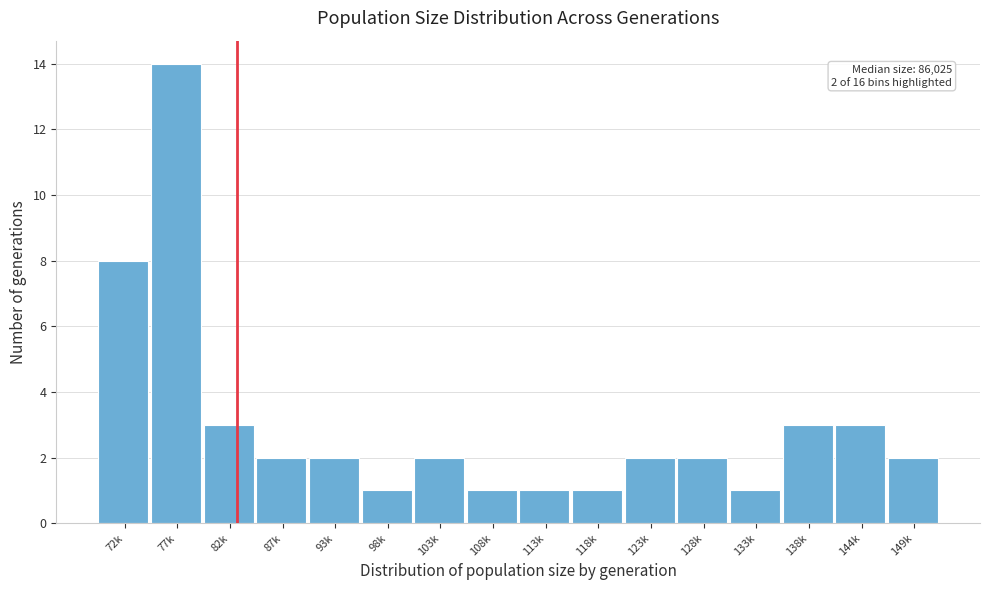

Reading left to right, extract all data points from this chart.

72k=8	77k=14	82k=3	87k=2	93k=2	98k=1	103k=2	108k=1	113k=1	118k=1	123k=2	128k=2	133k=1	138k=3	144k=3	149k=2